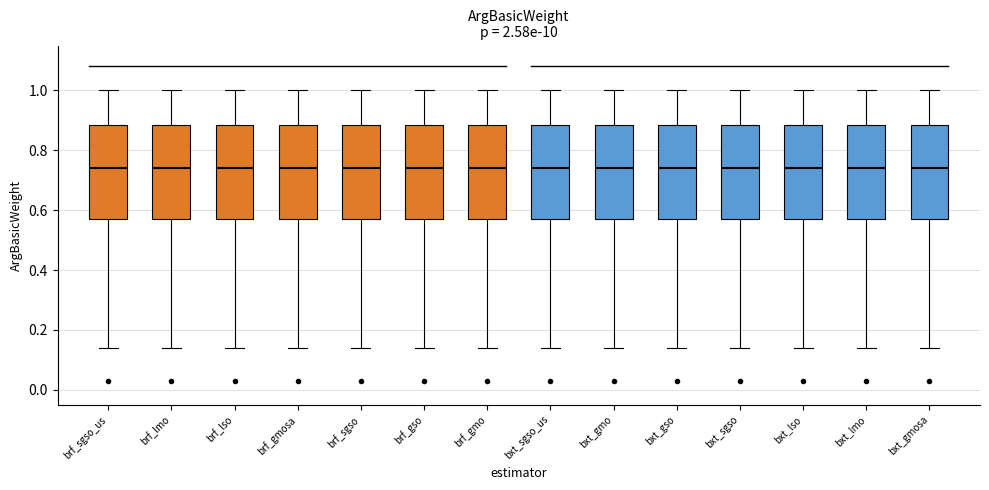

Reading left to right, read every box against the y-axis: the position of its median line, the range the box covers, and the ends of its whiskers. The values are not printed on the chart, so give them approximately, as read against the axis.

brf_sgso_us: median 0.74, box 0.58 to 0.88, whiskers 0.14 to 1.00
brf_lmo: median 0.74, box 0.58 to 0.88, whiskers 0.14 to 1.00
brf_lso: median 0.74, box 0.58 to 0.88, whiskers 0.14 to 1.00
brf_gmosa: median 0.74, box 0.58 to 0.88, whiskers 0.14 to 1.00
brf_sgso: median 0.74, box 0.58 to 0.88, whiskers 0.14 to 1.00
brf_gso: median 0.74, box 0.58 to 0.88, whiskers 0.14 to 1.00
brf_gmo: median 0.74, box 0.58 to 0.88, whiskers 0.14 to 1.00
bxt_sgso_us: median 0.74, box 0.58 to 0.88, whiskers 0.14 to 1.00
bxt_gmo: median 0.74, box 0.58 to 0.88, whiskers 0.14 to 1.00
bxt_gso: median 0.74, box 0.58 to 0.88, whiskers 0.14 to 1.00
bxt_sgso: median 0.74, box 0.58 to 0.88, whiskers 0.14 to 1.00
bxt_lso: median 0.74, box 0.58 to 0.88, whiskers 0.14 to 1.00
bxt_lmo: median 0.74, box 0.58 to 0.88, whiskers 0.14 to 1.00
bxt_gmosa: median 0.74, box 0.58 to 0.88, whiskers 0.14 to 1.00